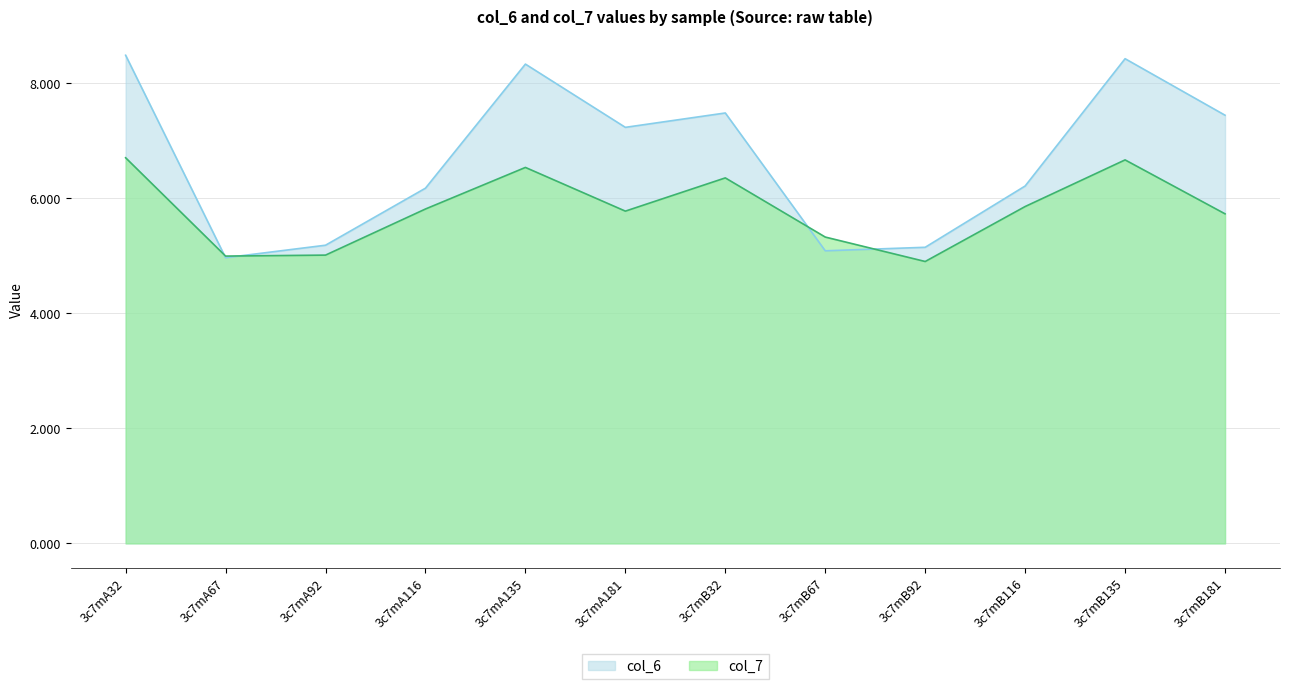

How many data points in col_7 are less than 5?

2